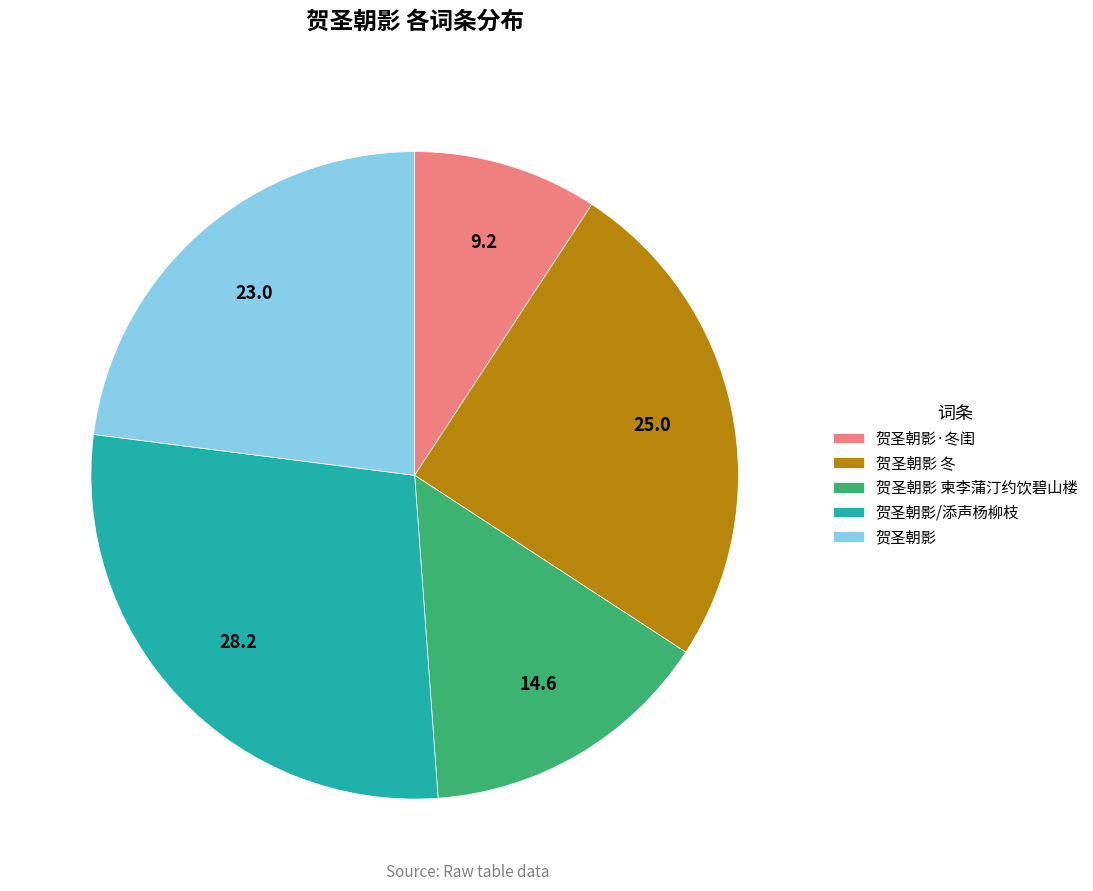

What is the largest slice in the pie chart?

贺圣朝影/添声杨柳枝